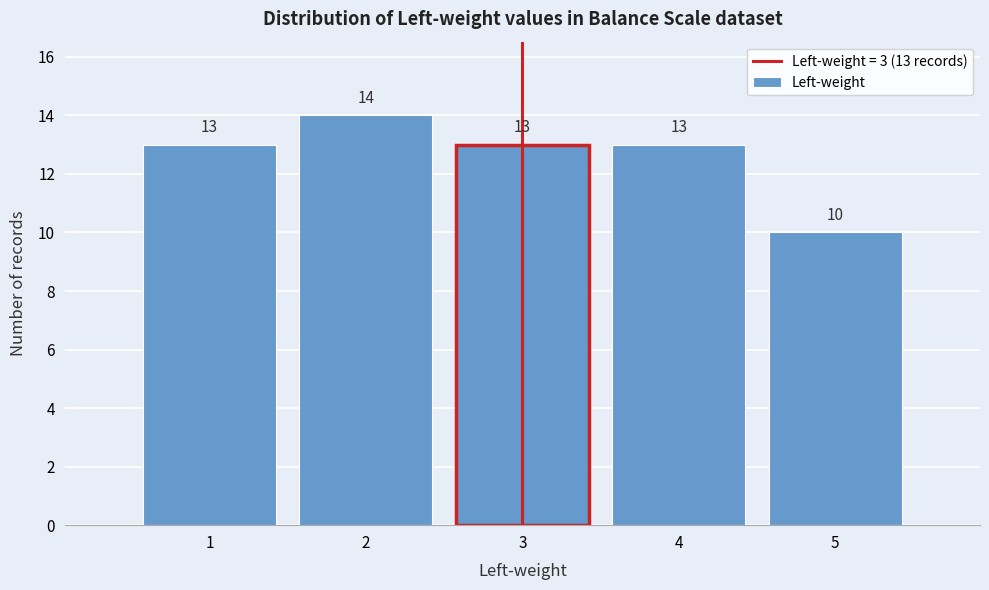

Reading left to right, extract all data points from this chart.

1=13	2=14	3=13	4=13	5=10